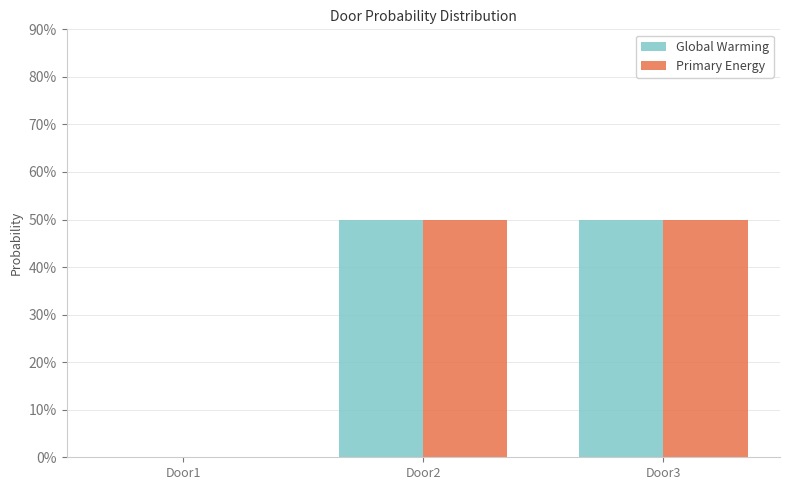

What is the approximate value of Global Warming at Door2?

0.5